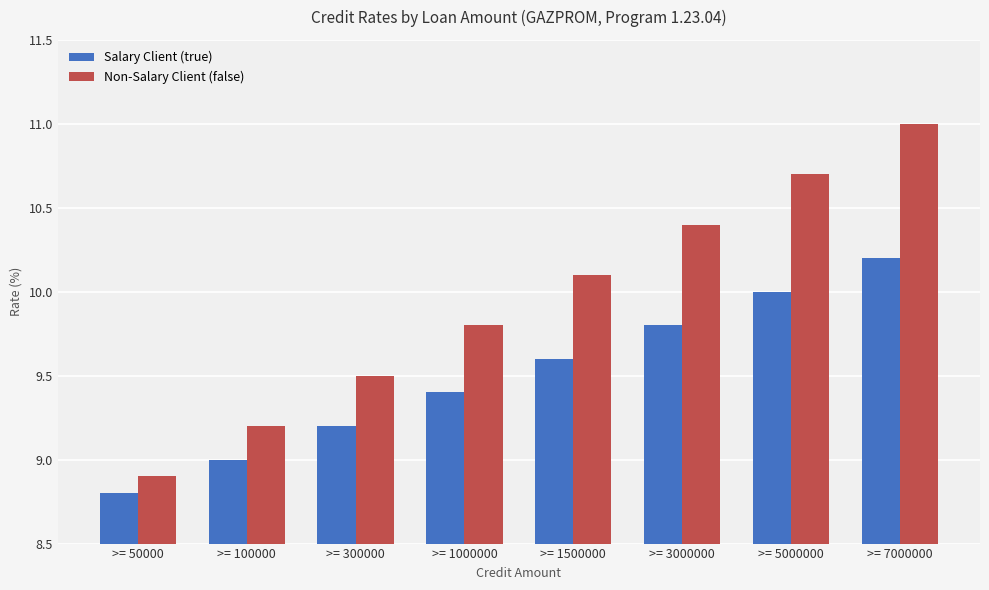

Which label corresponds to the largest value in the chart?

>= 7000000